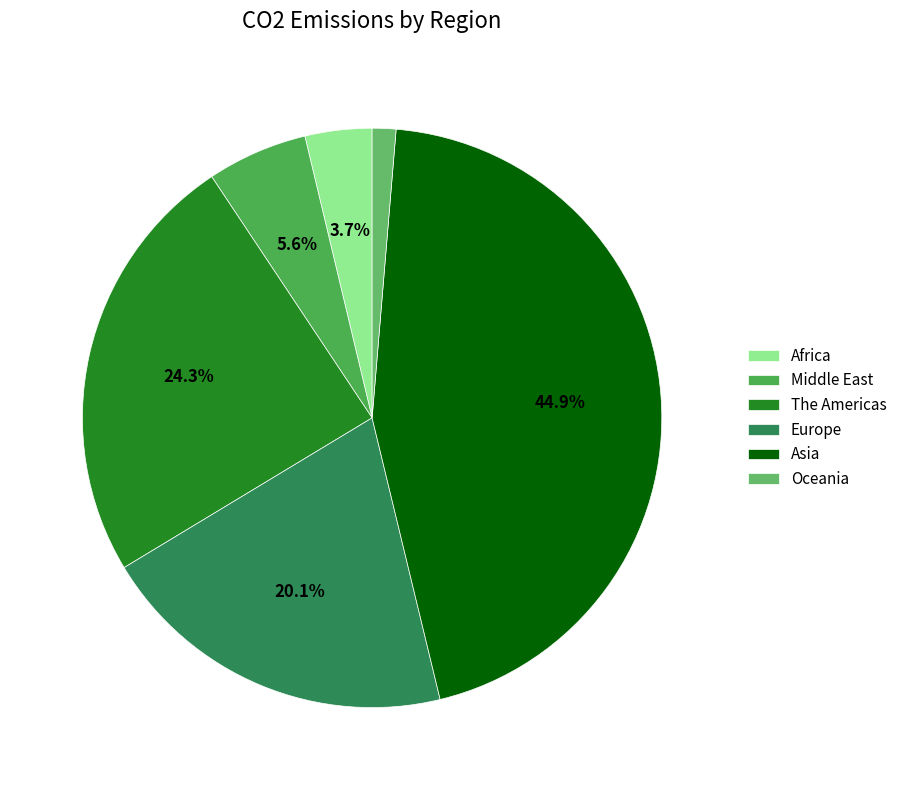

Which category has the biggest portion of the pie?

Asia